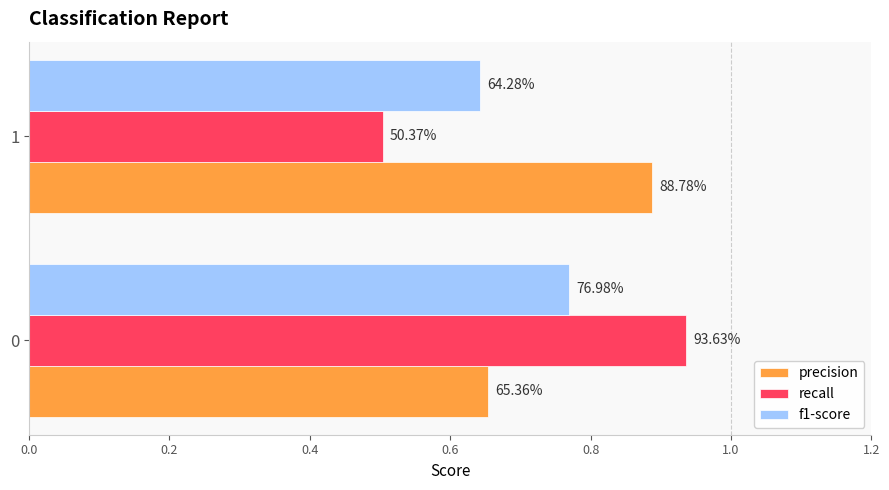

Reading left to right, transcribe all the data shown in this chart.

precision: 0.7	0.9
recall: 0.9	0.5
f1-score: 0.8	0.6